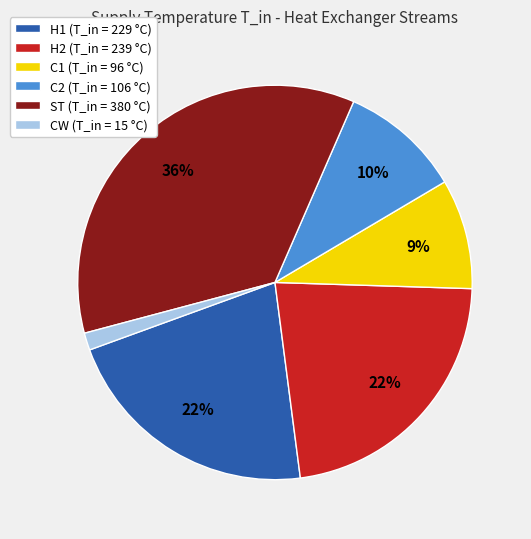

True or false: C1 accounts for 20% of the total.

False